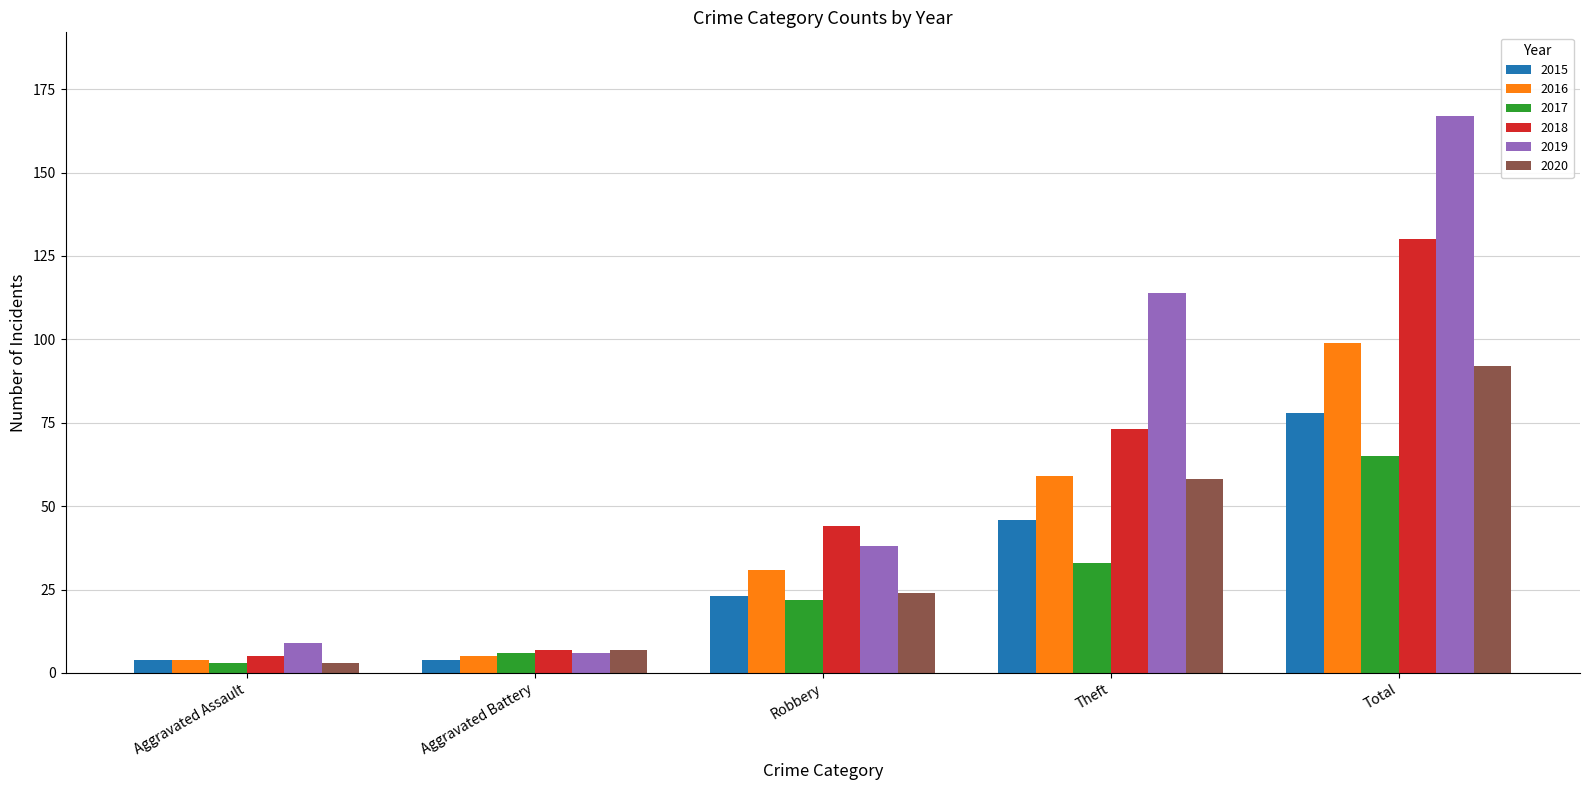

What position from the left is Theft?

4